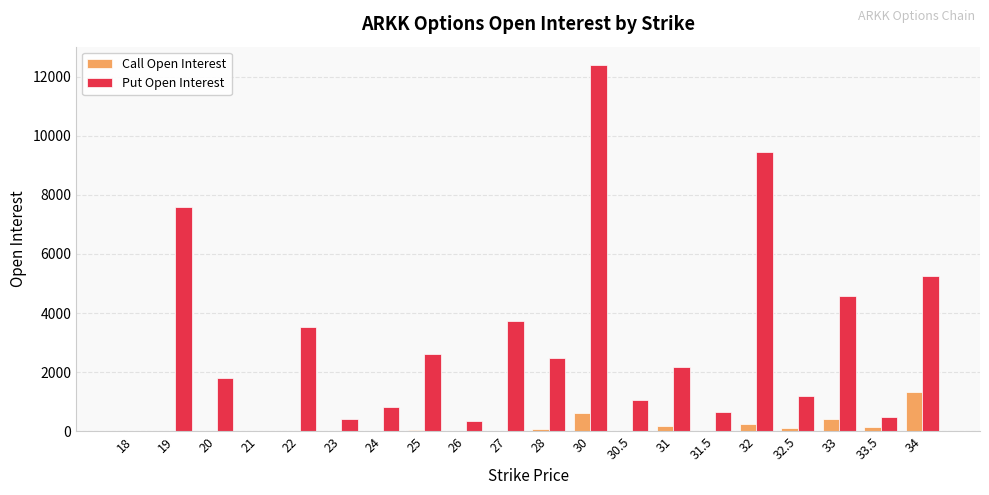

What is the maximum value shown in the chart?

12398